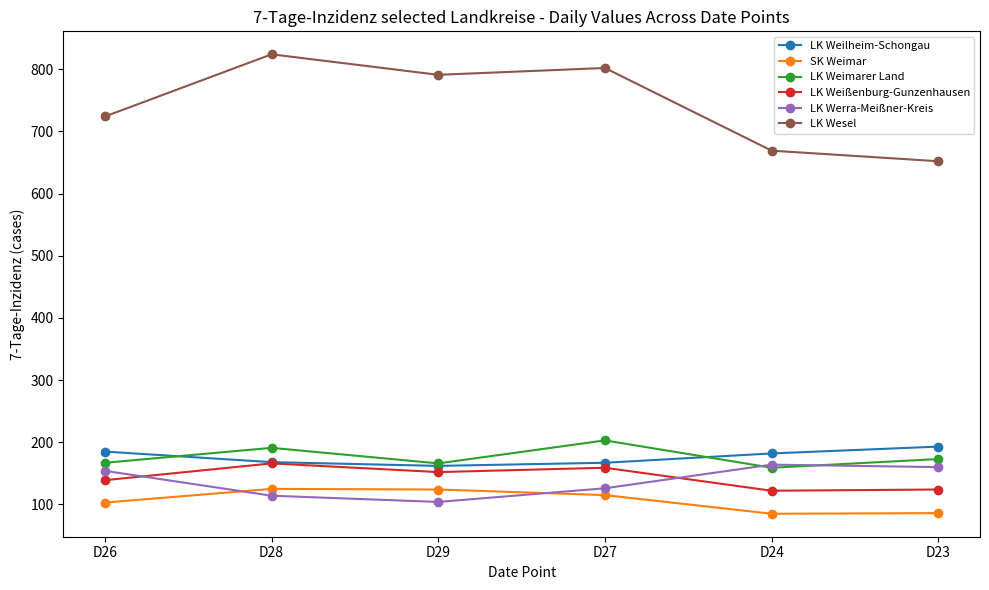

Is the value of LK Weilheim-Schongau at D29 greater than the value of SK Weimar at D23?

Yes